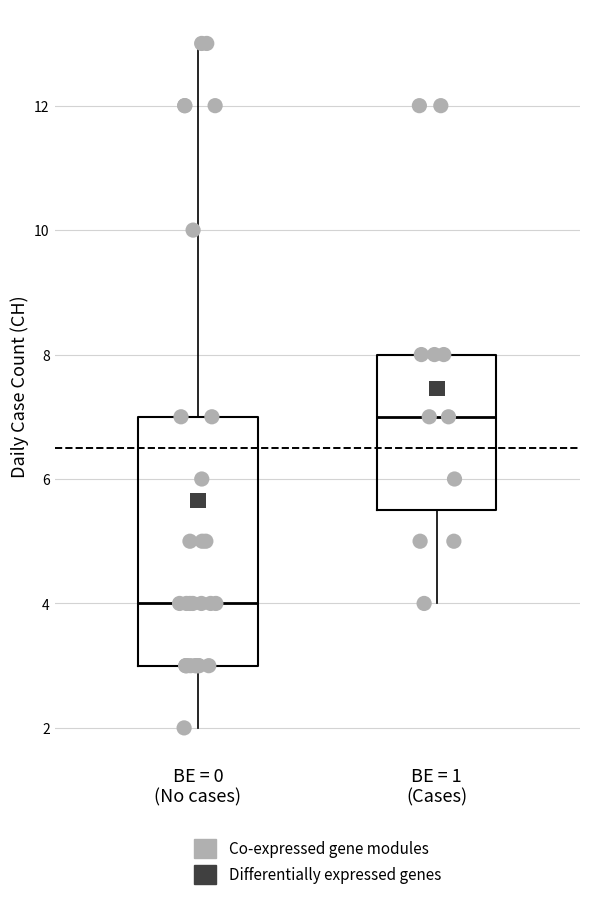

Which box is the tallest, from its lower edge to its upper edge?

BE = 0 (No cases)